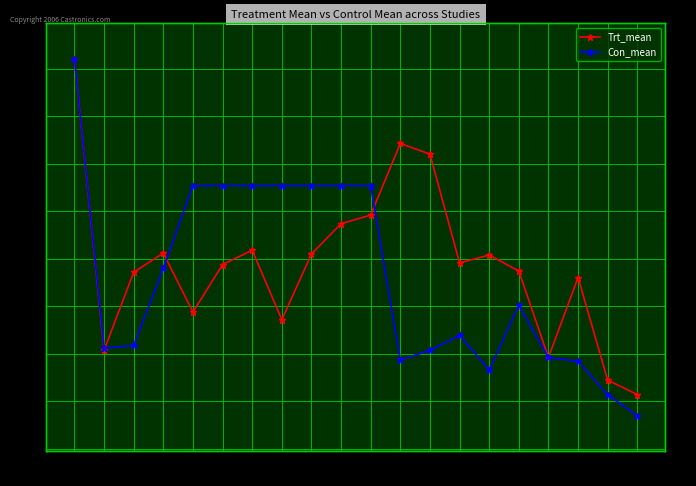

What is the value of the Trt_mean point at the 16th from the left?

13.7